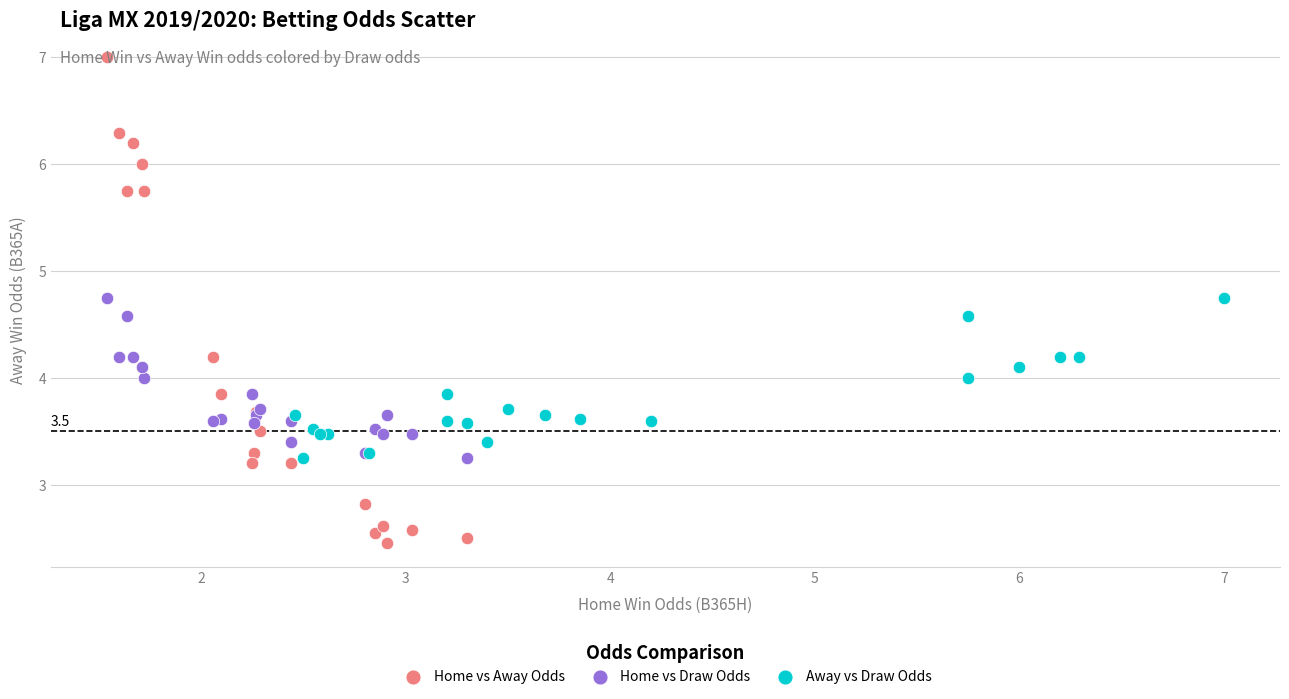

Which series contains the lowest Y value?

Home vs Away Odds